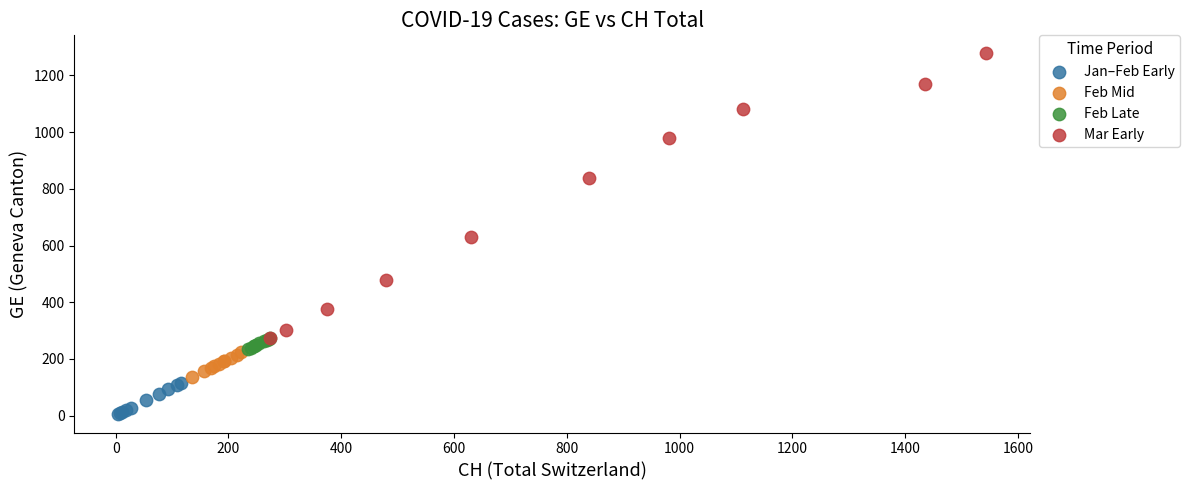

Which series has the widest spread of Y values?

Mar Early